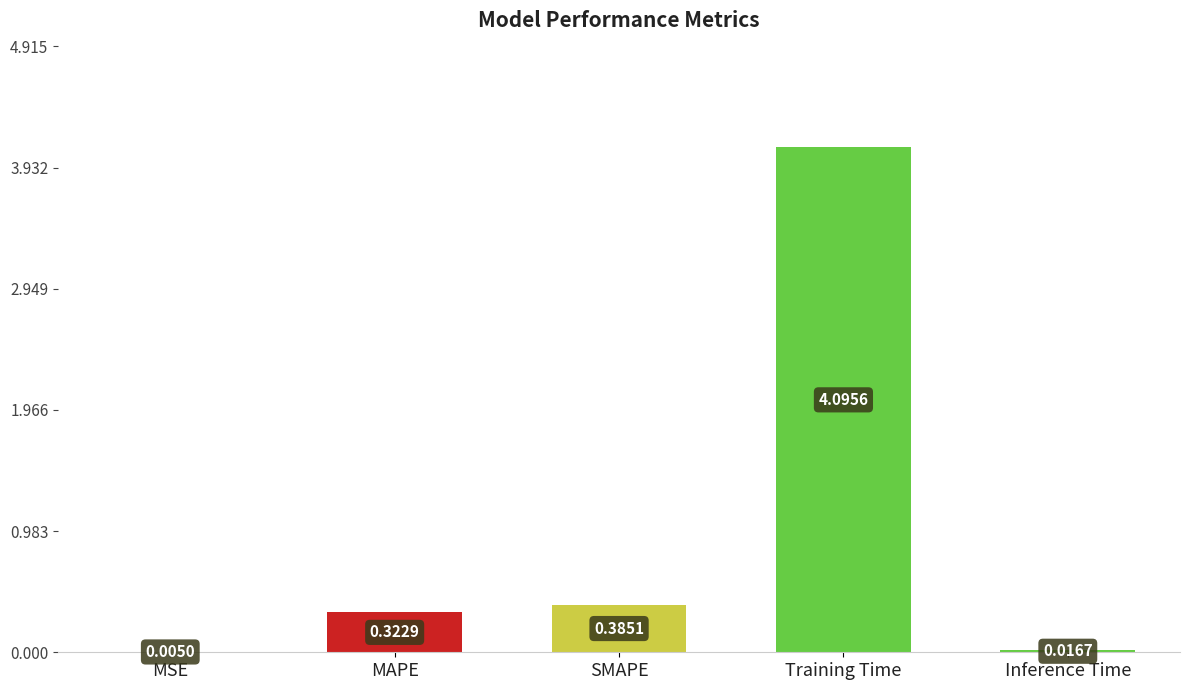

What value does the data have at Training Time?

4.1